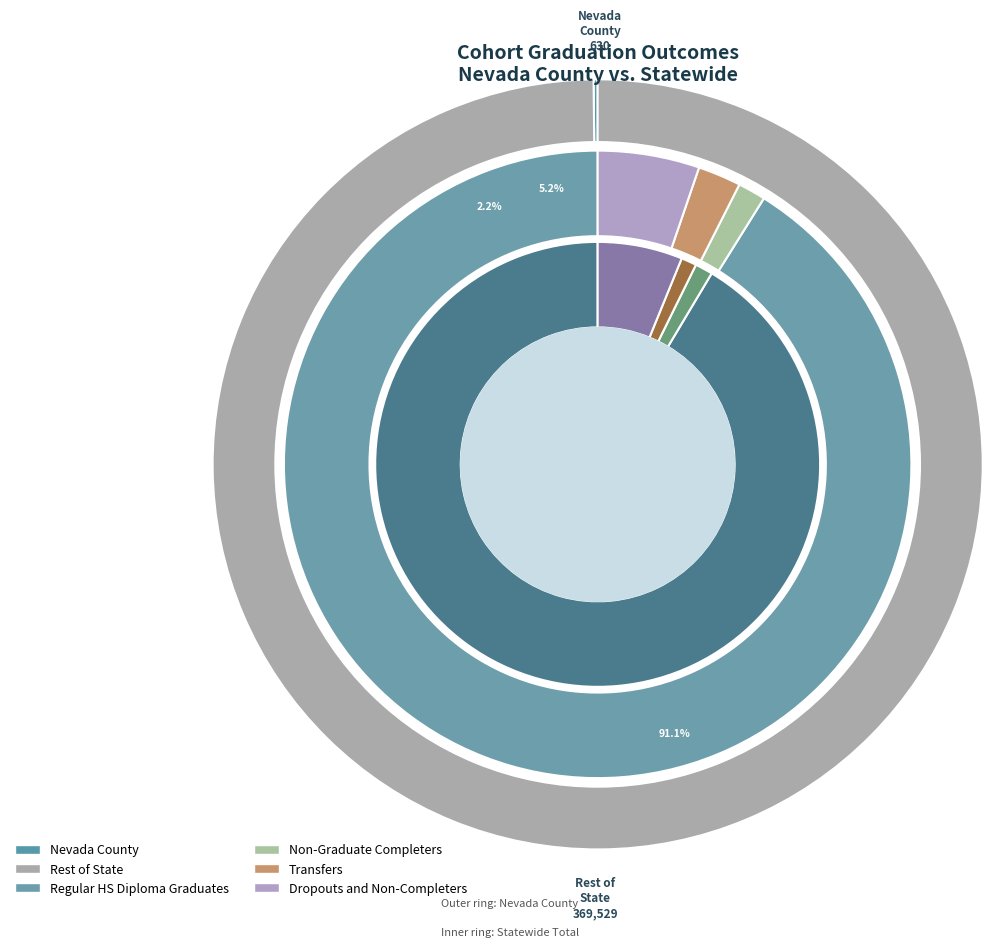

Which has a higher value, Transfers or Regular HS Diploma Graduates?

Regular HS Diploma Graduates